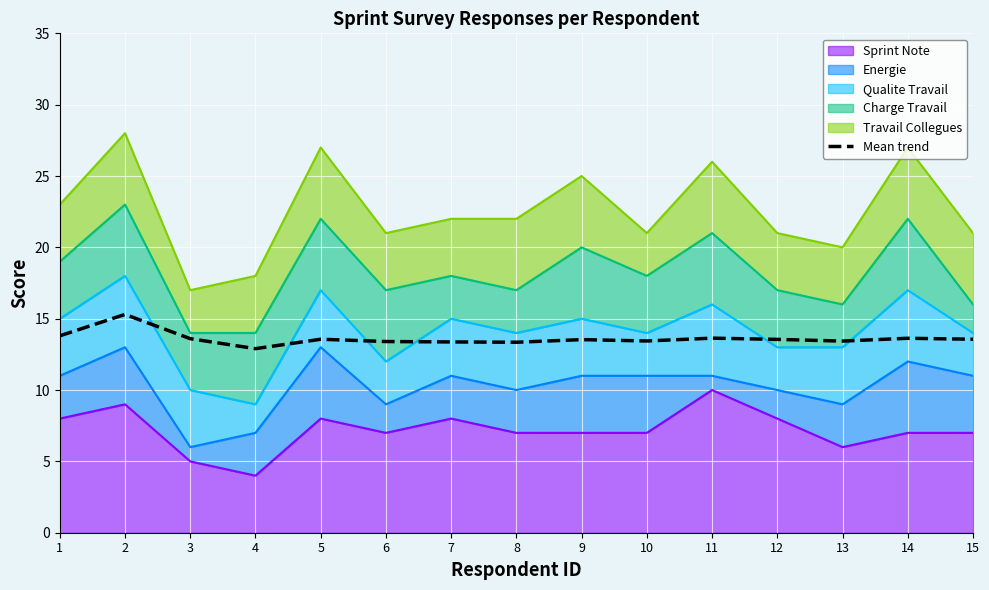

How many lines are shown in the chart?

1